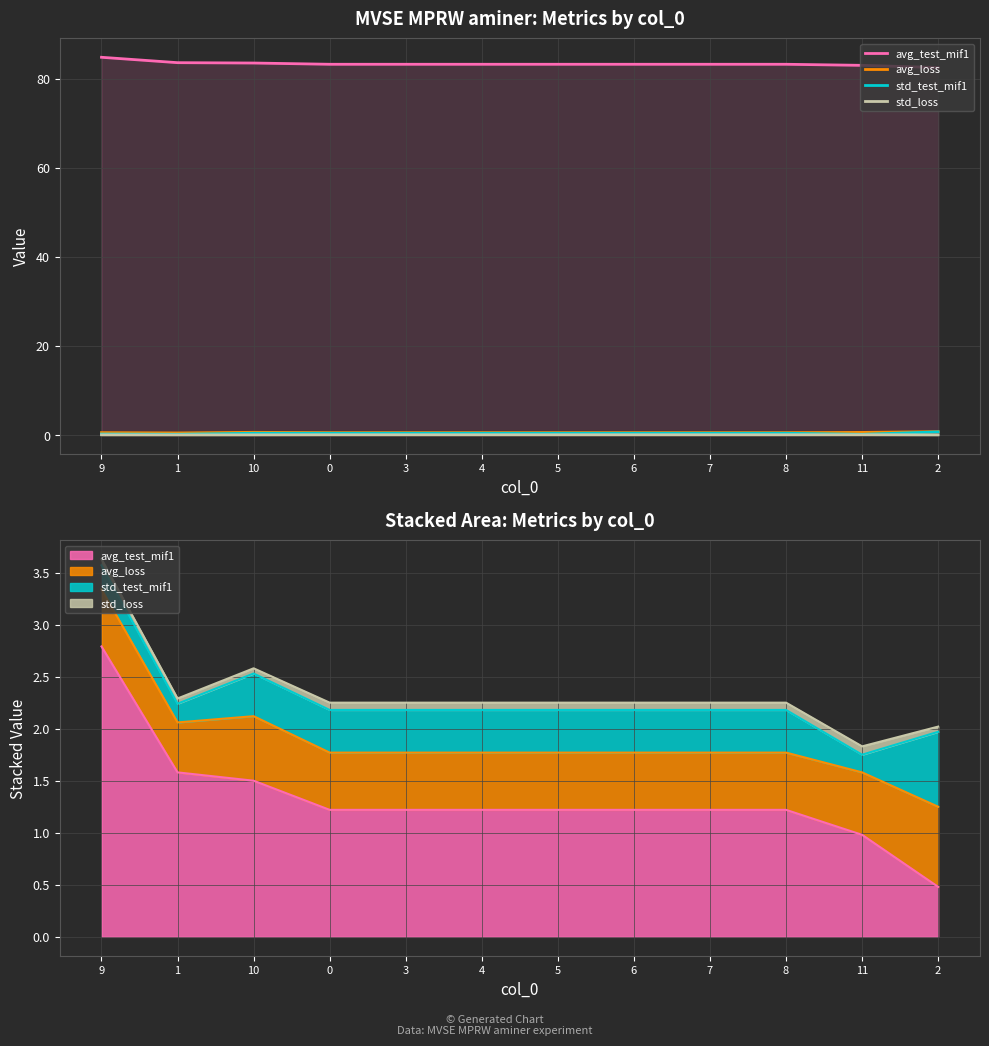

List the series in order of their peak value, highest first.

avg_test_mif1, avg_loss, std_test_mif1, std_loss